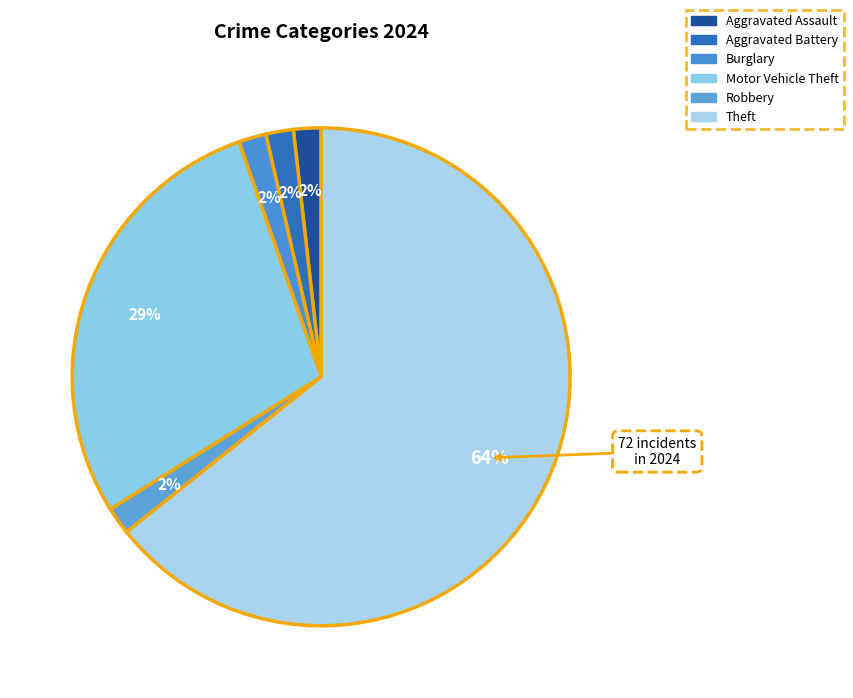

True or false: Motor Vehicle Theft accounts for 29% of the total.

True